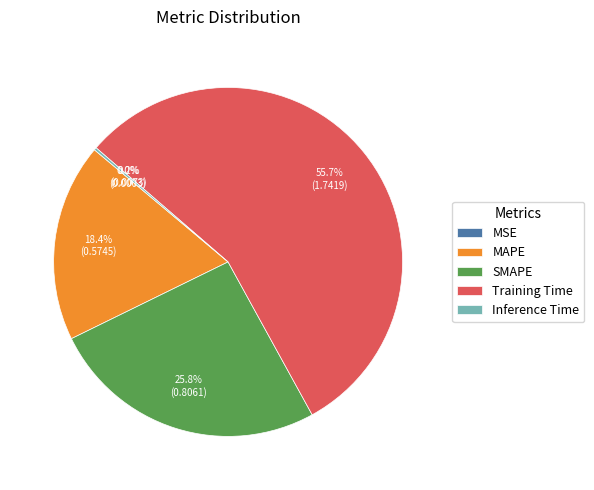

Which slice represents more than half of the pie?

Training Time